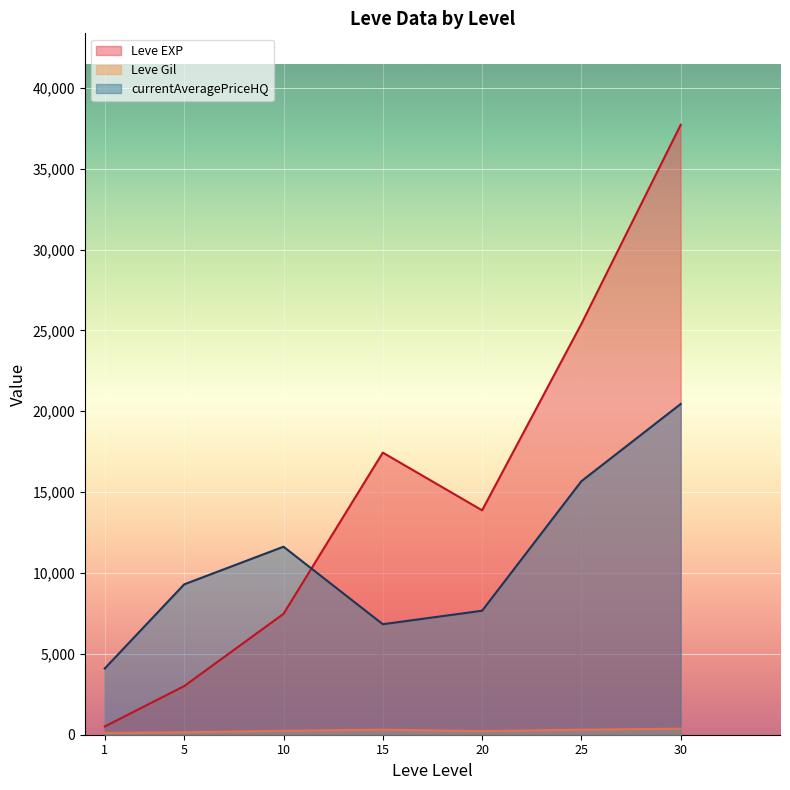

Where do currentAveragePriceHQ and Leve EXP first cross each other?

10 and 15